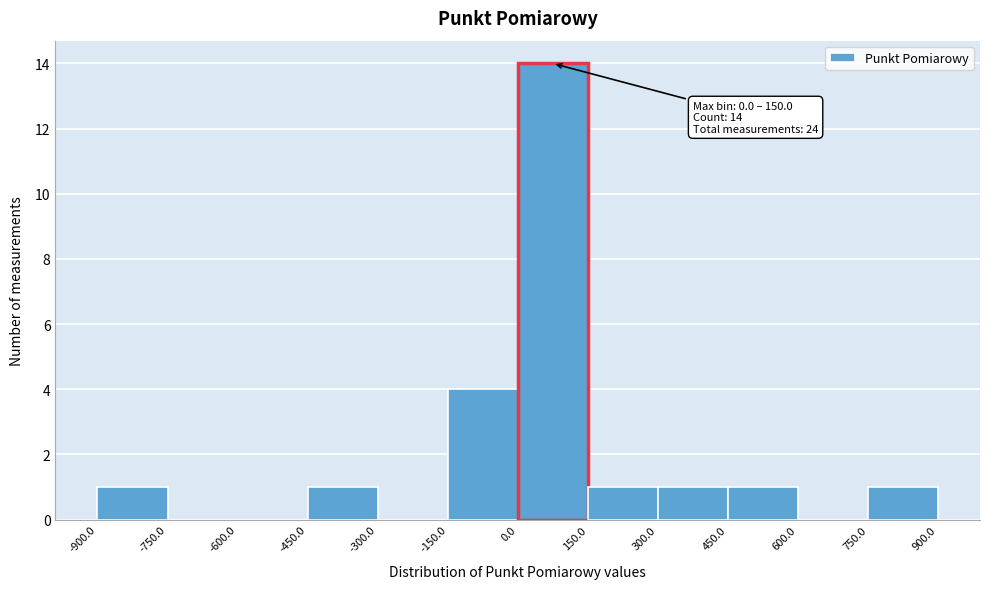

Which range on the x-axis has the tallest bar?

0.0 to 150.0